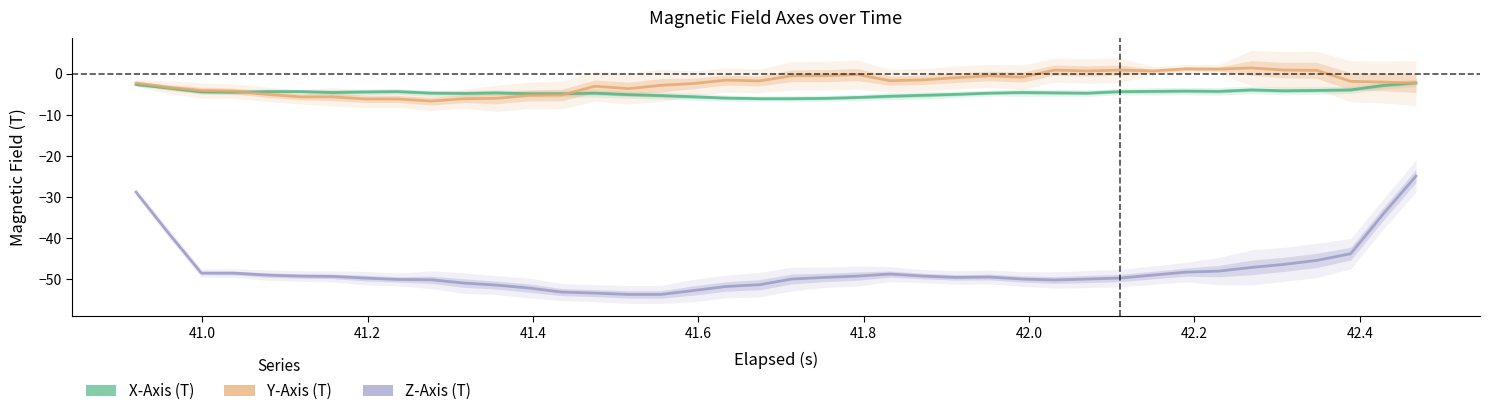

List the series in order of their peak value, highest first.

Y-Axis (T), X-Axis (T), Z-Axis (T)